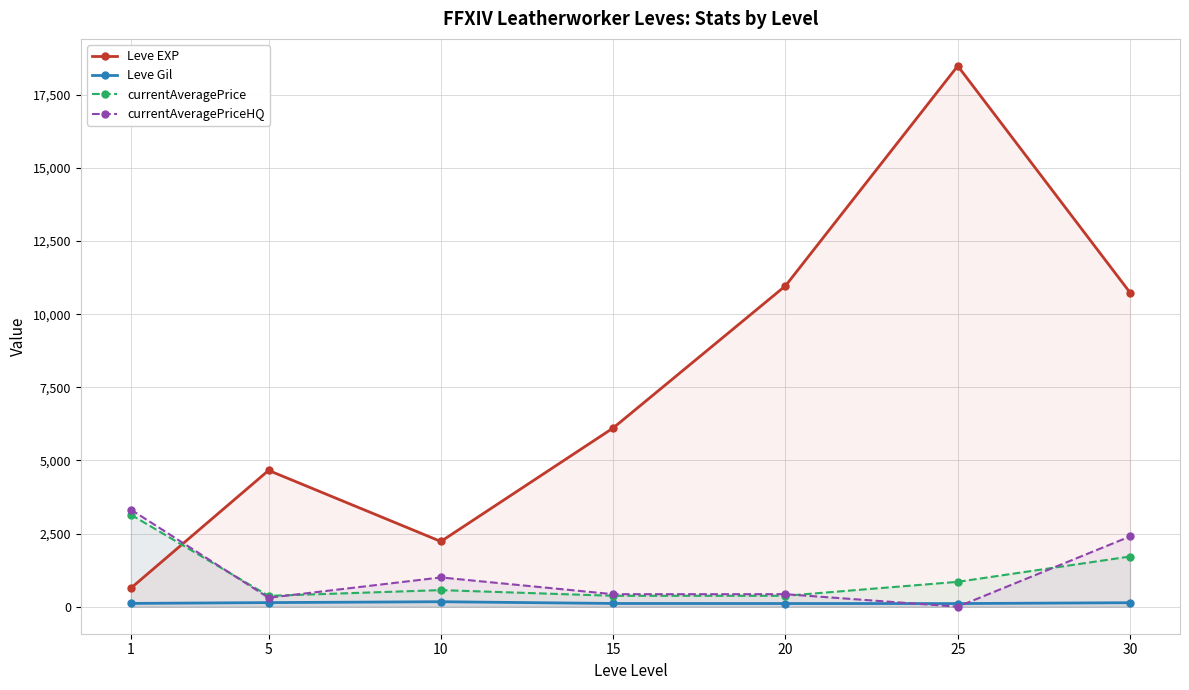

What are all the series names shown in the legend?

Leve EXP, Leve Gil, currentAveragePrice, currentAveragePriceHQ